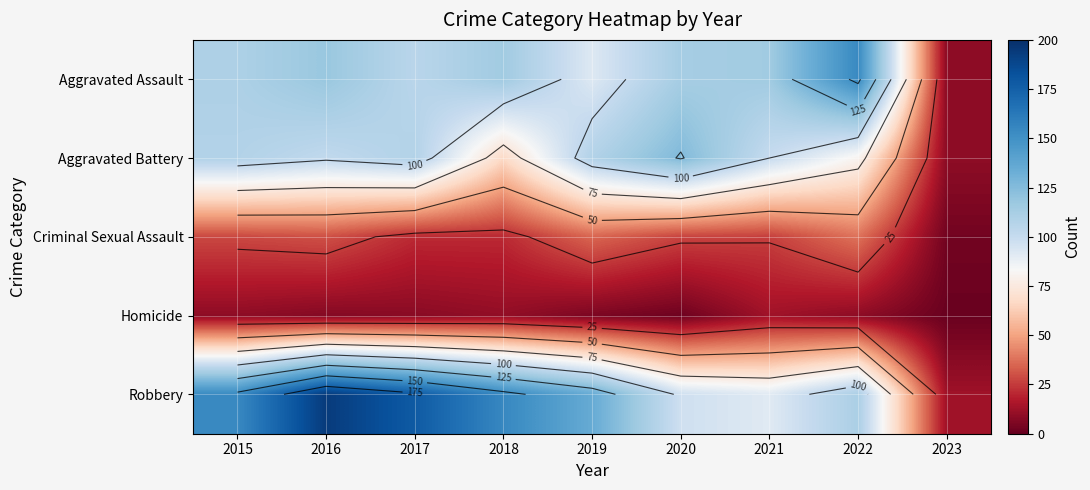

At which category does the chart reach its peak across all series?

2016